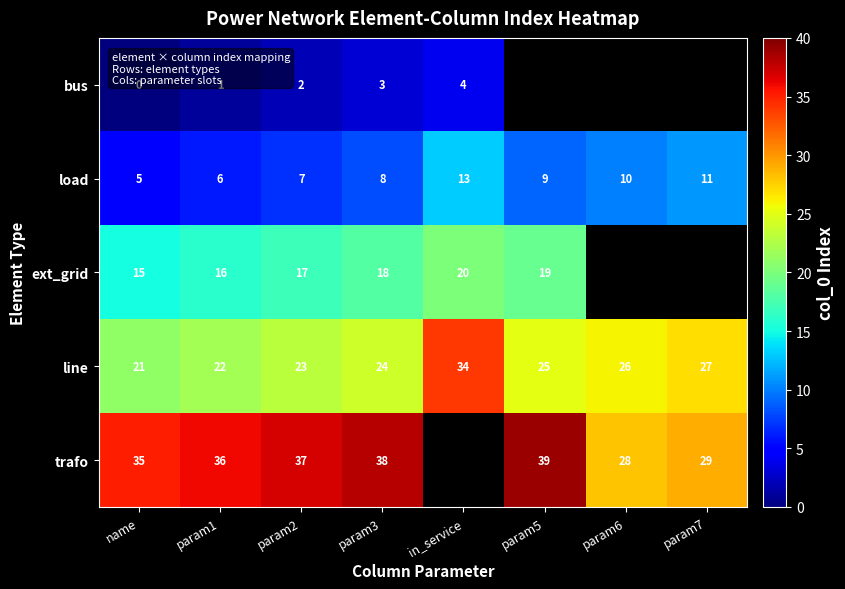

At param2, list the series in order from smallest to largest.

bus, load, ext_grid, line, trafo